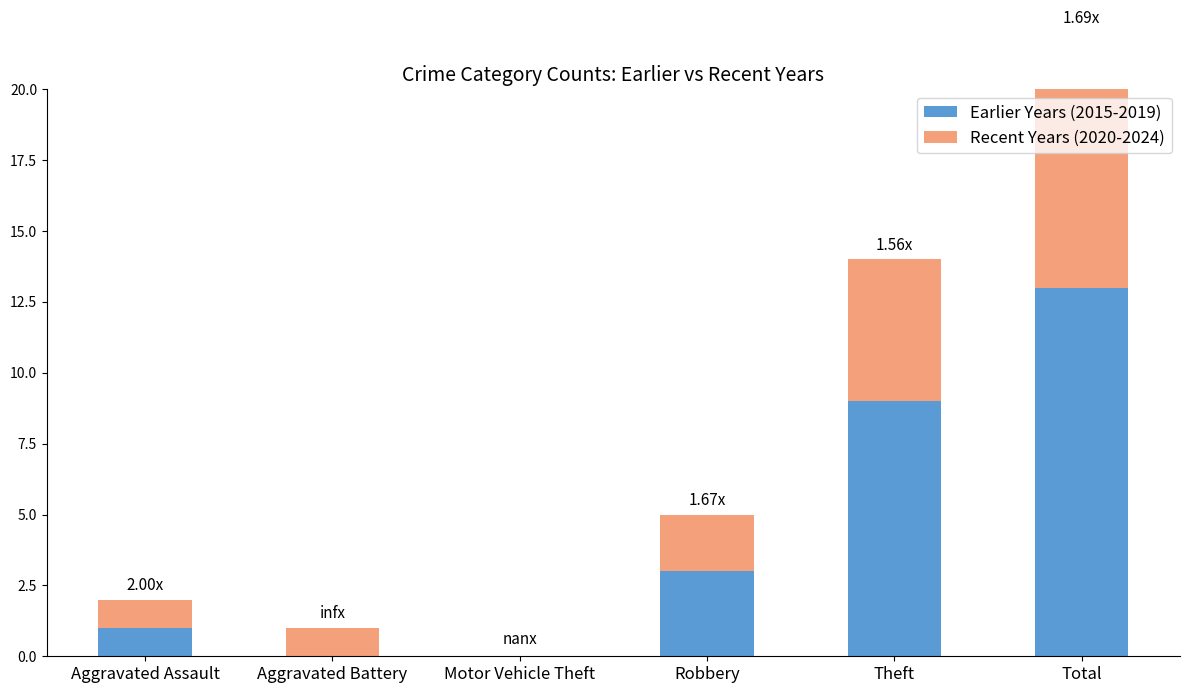

At which label does Recent Years (2020-2024) reach its minimum?

Motor Vehicle Theft